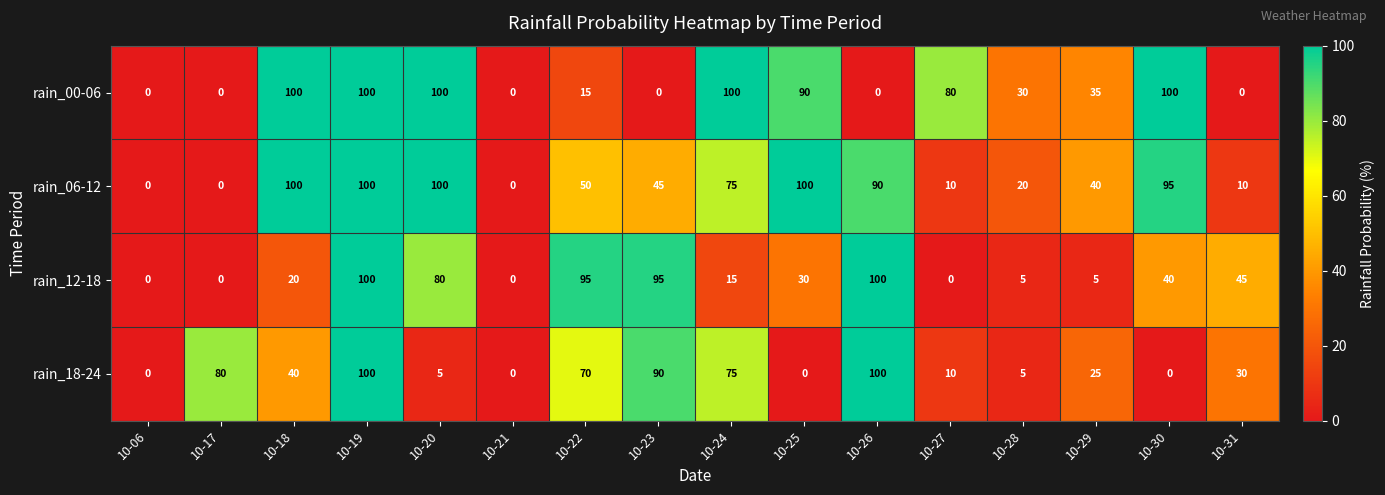

Where does the rain_00-06 series first go above 35?

10-18